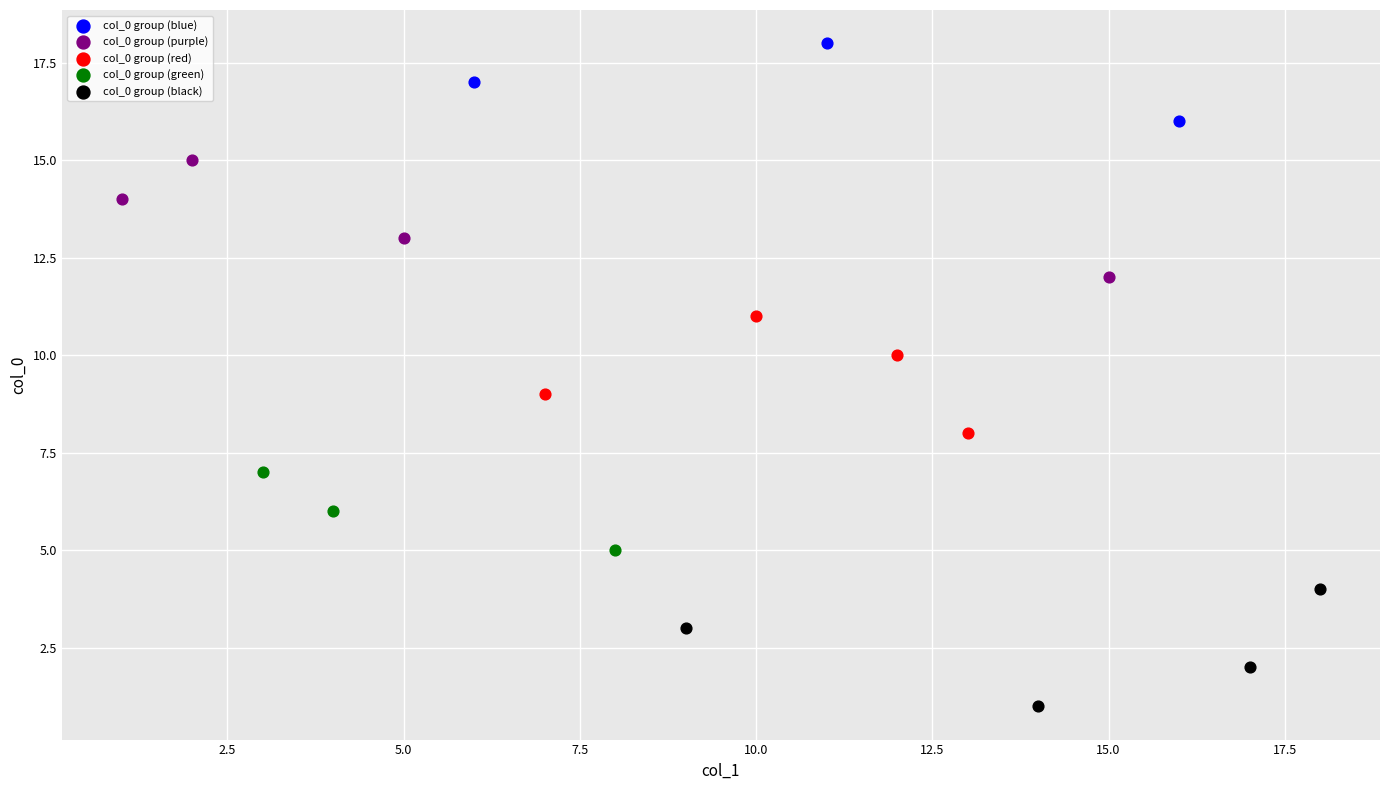

Which series contains the highest Y value?

col_0 group (blue)